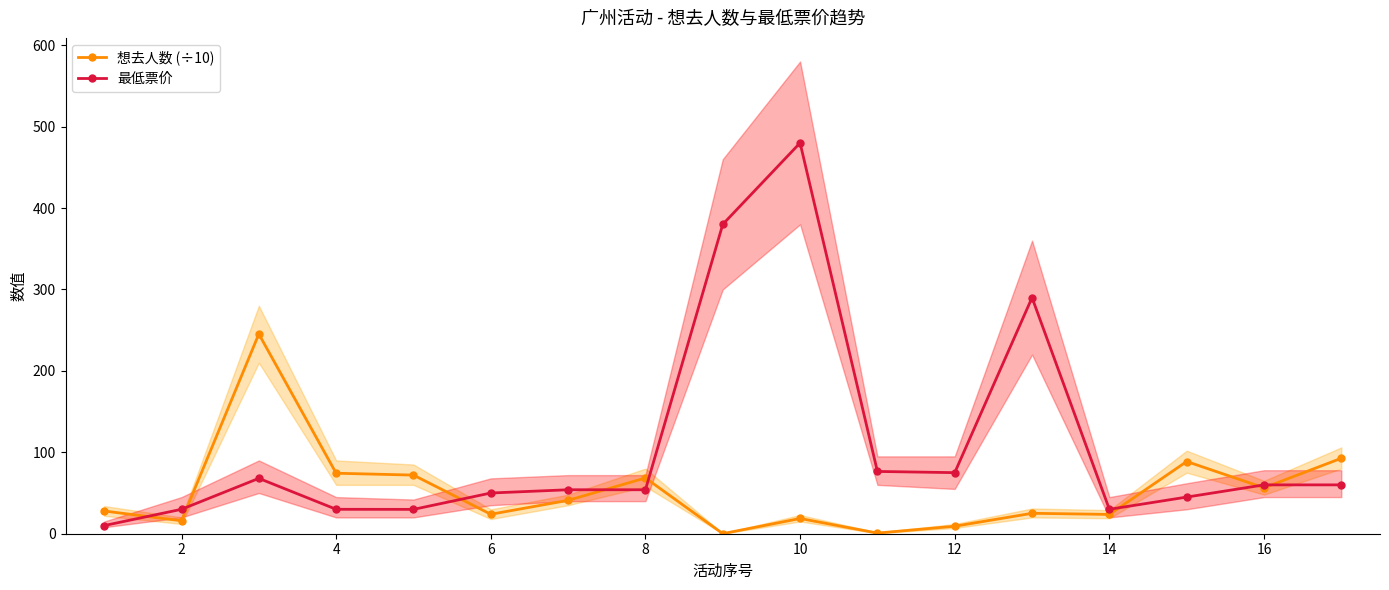

What is the maximum value for 最低票价?

480.0